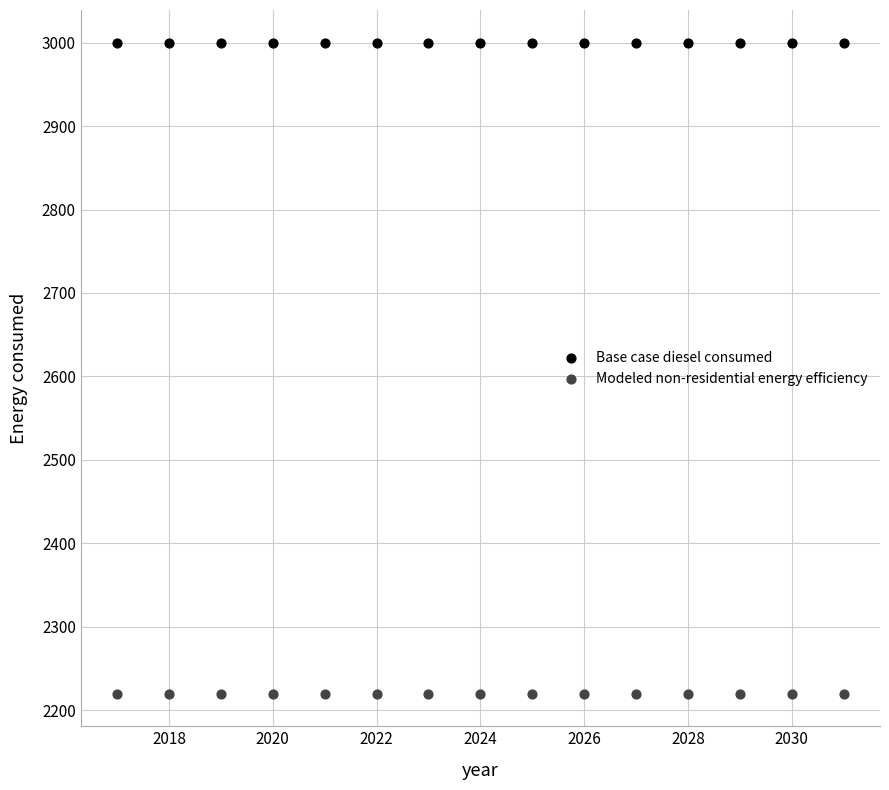

Which series contains the lowest Y value?

Modeled non-residential energy efficiency